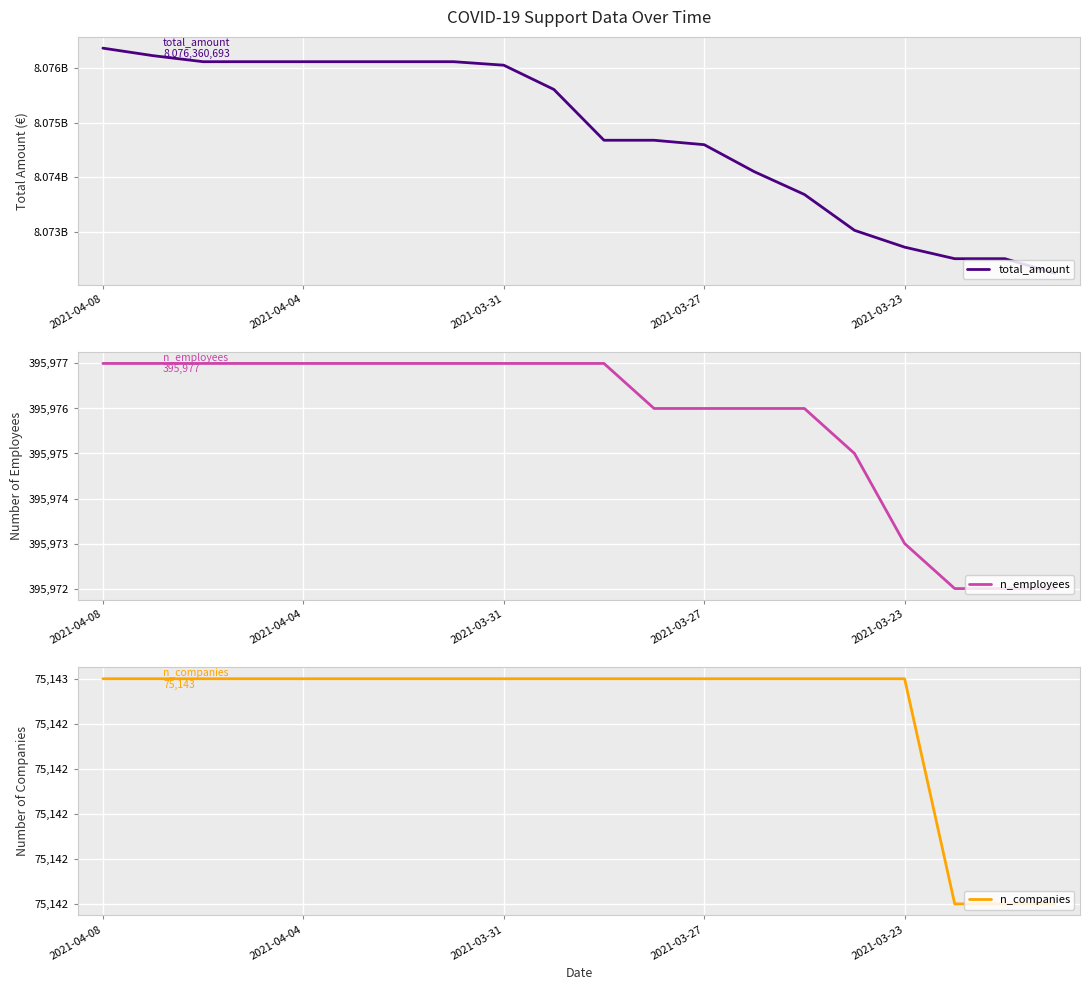

Does the chart display data point markers on the line(s)?

No